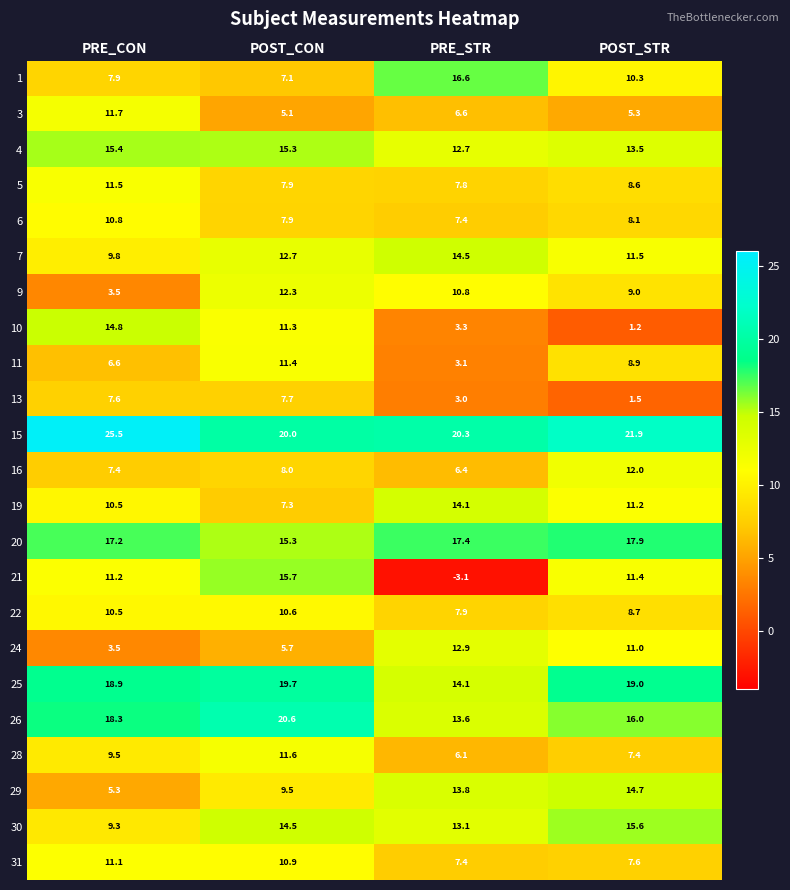

How many distinct data groups are displayed?

23